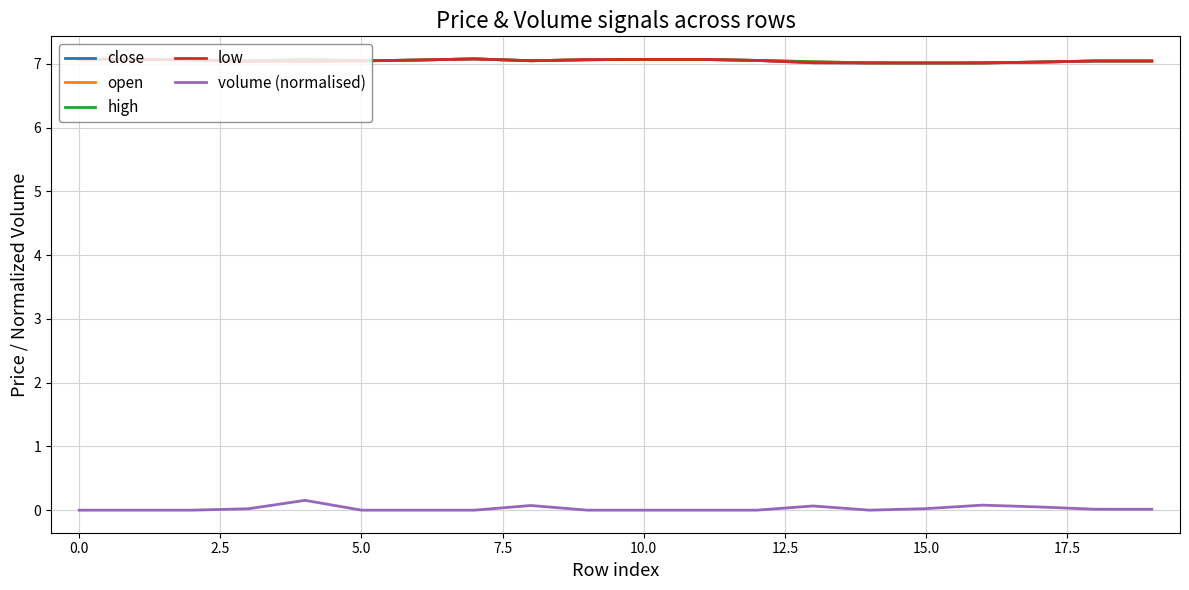

True or false: high and volume (normalised) intersect in this chart.

False